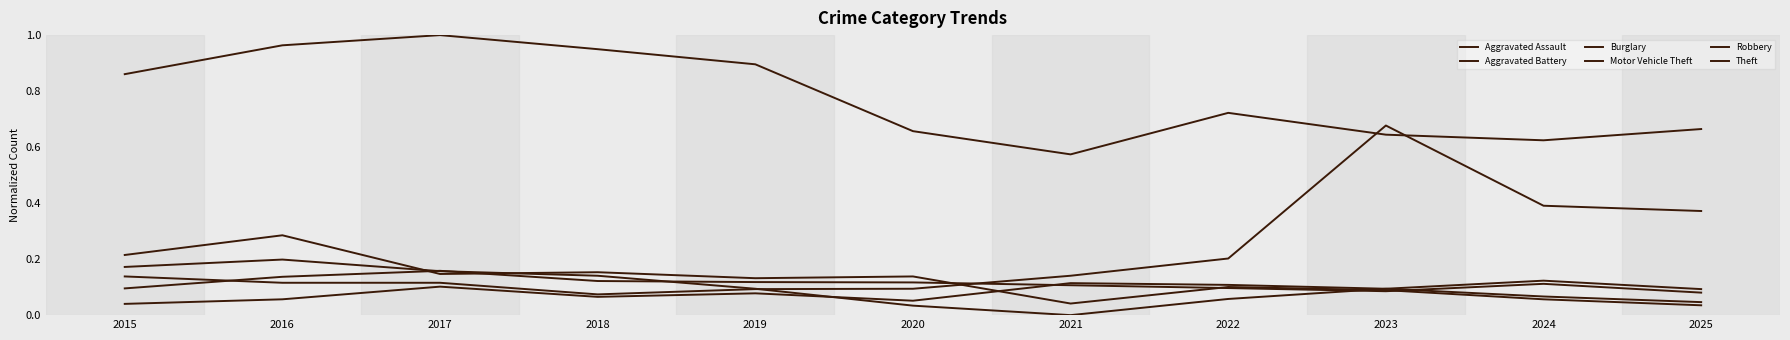

Is it true that Aggravated Assault equals 0.1 at 2023?

True